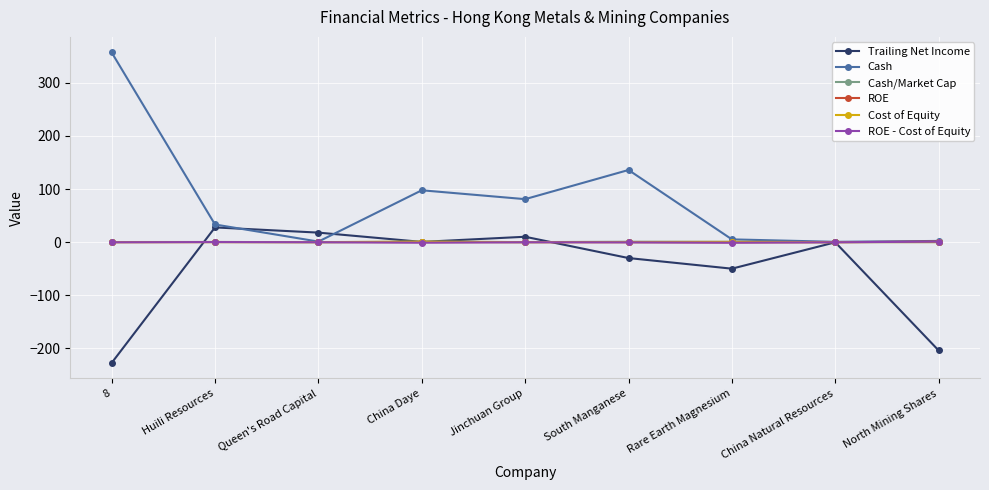

What is the maximum value shown in the chart?

357.3